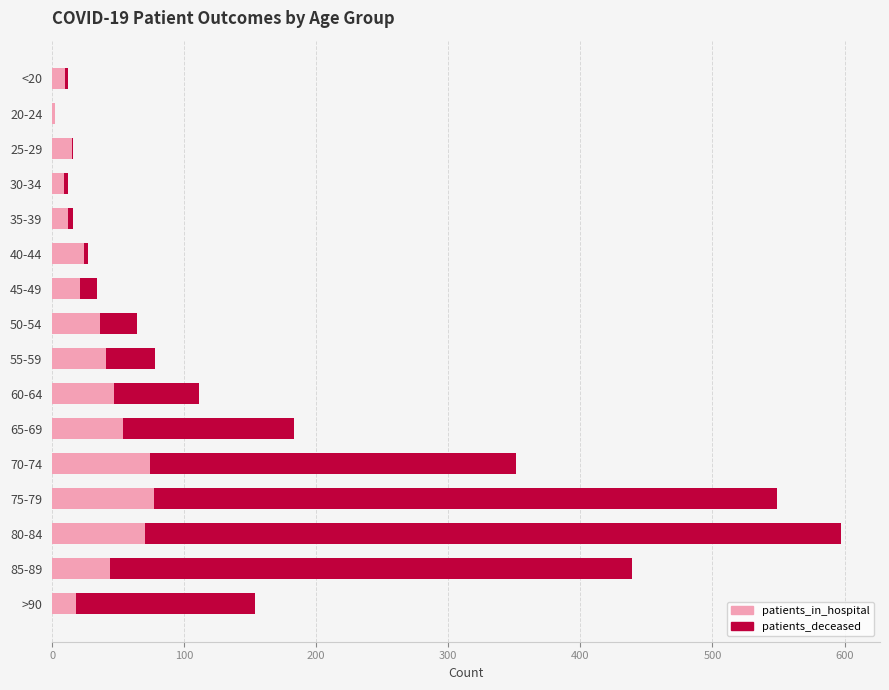

Count the number of categories in the chart.

16